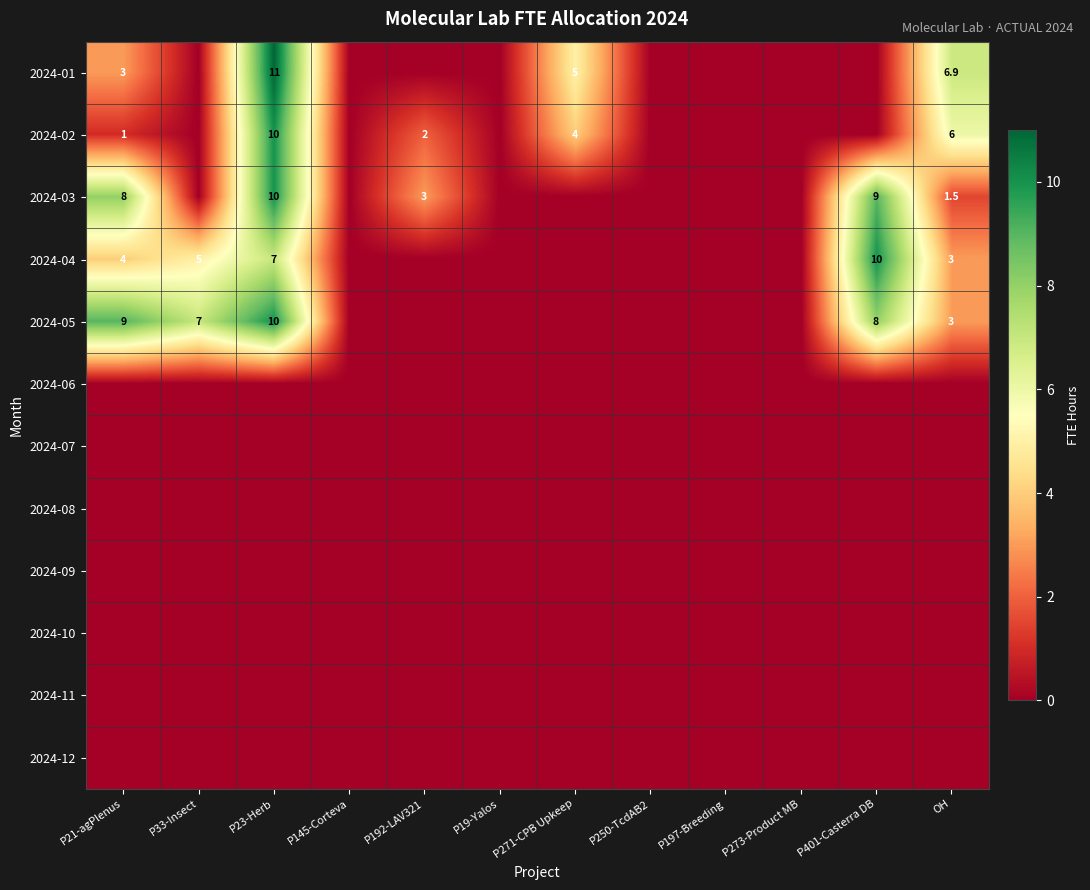

Between P250-TcdAB2 and P197-Breeding, which series saw the biggest shift?

2024-01